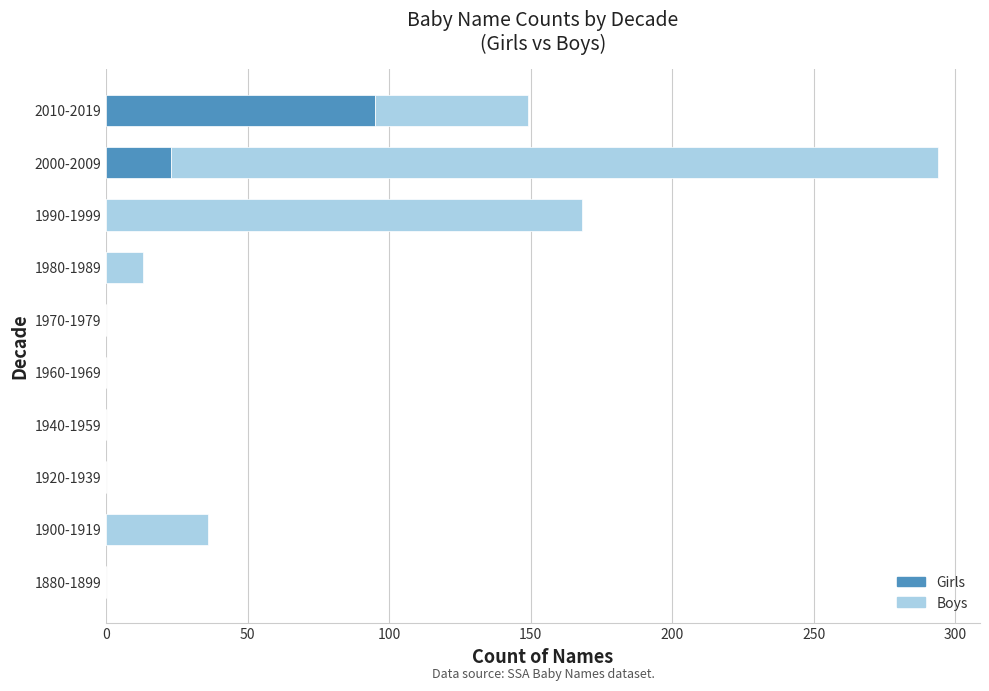

Count the number of data series in this chart.

2